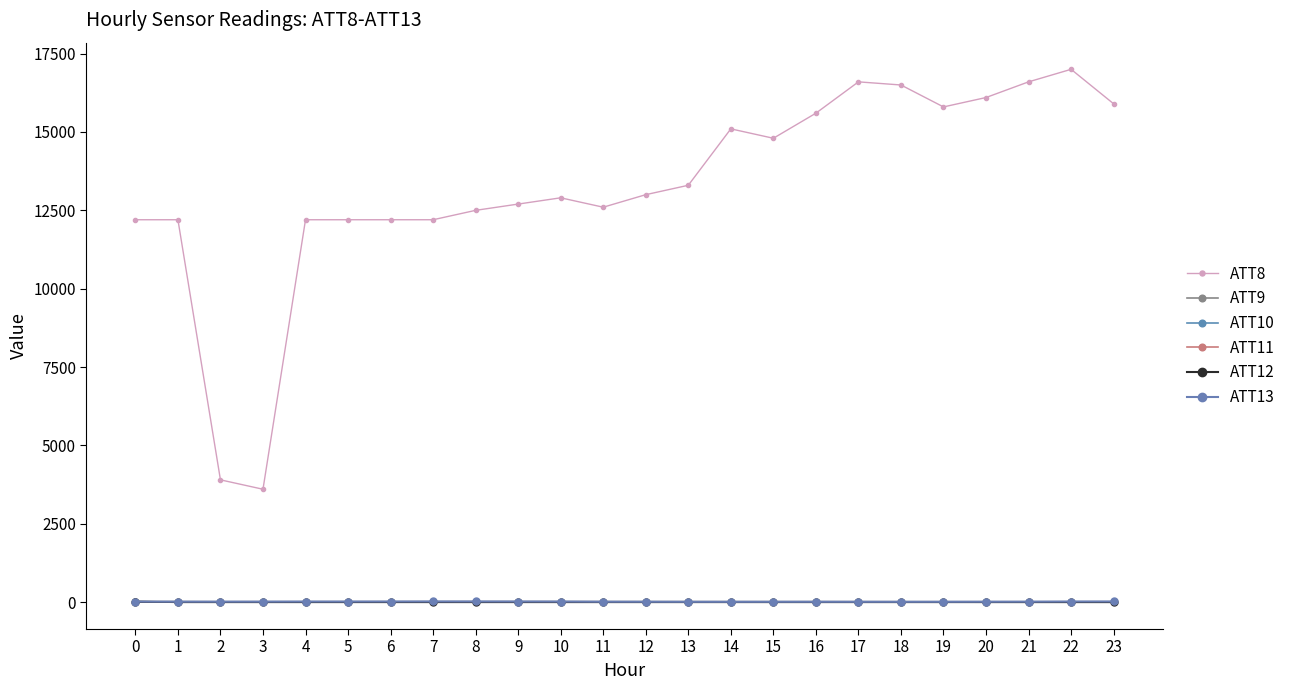

How many interior local peaks does the ATT13 series have?

2